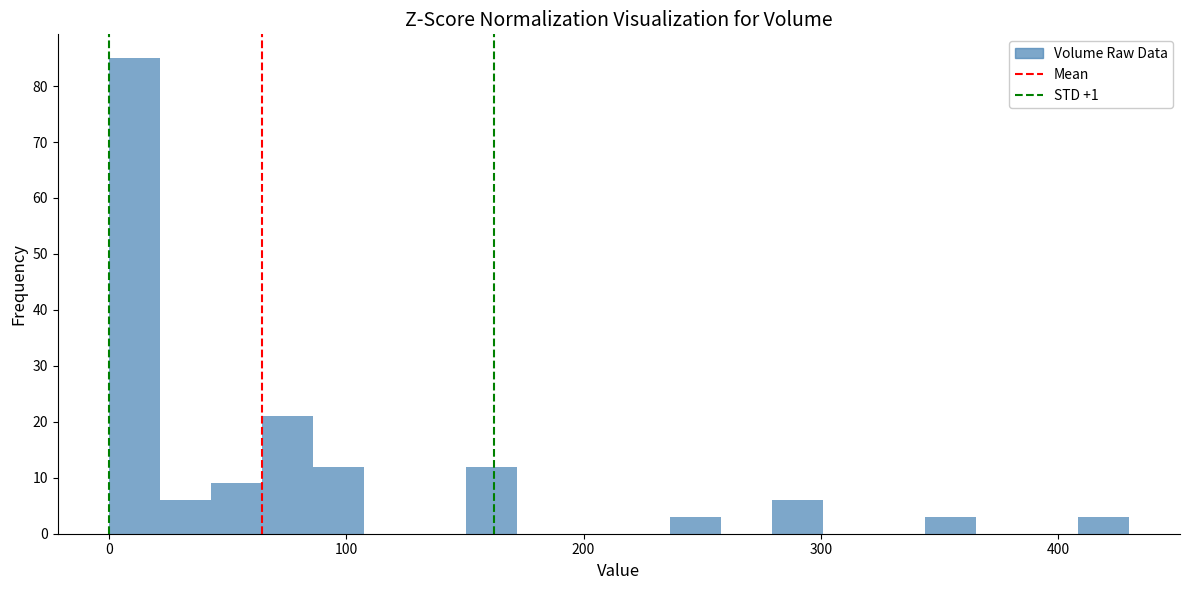

Read against the x-axis, roughly where is the centre of the tallest bar?

10